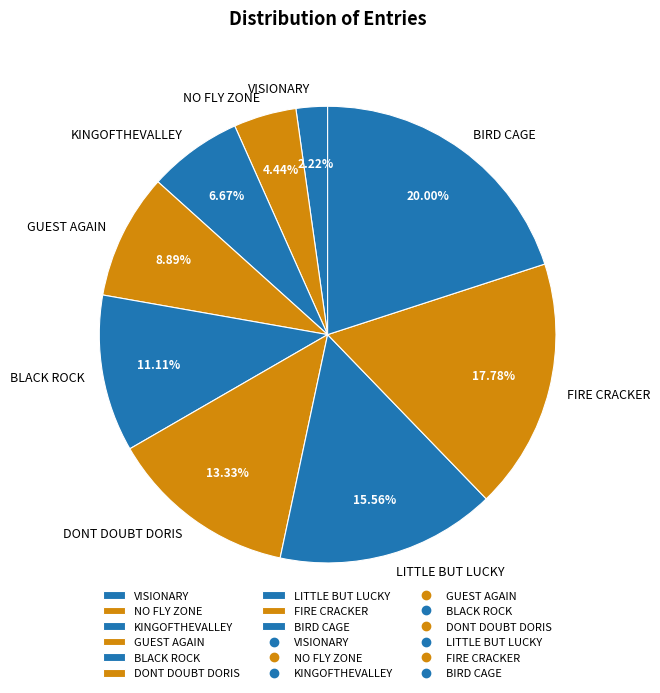

Count the number of slices in the pie.

9